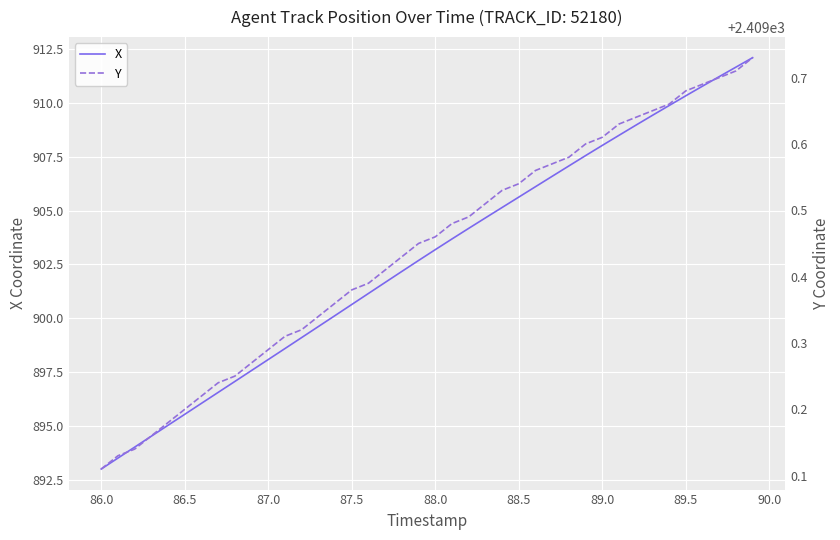

List the series in order of their peak value, lowest first.

X, Y